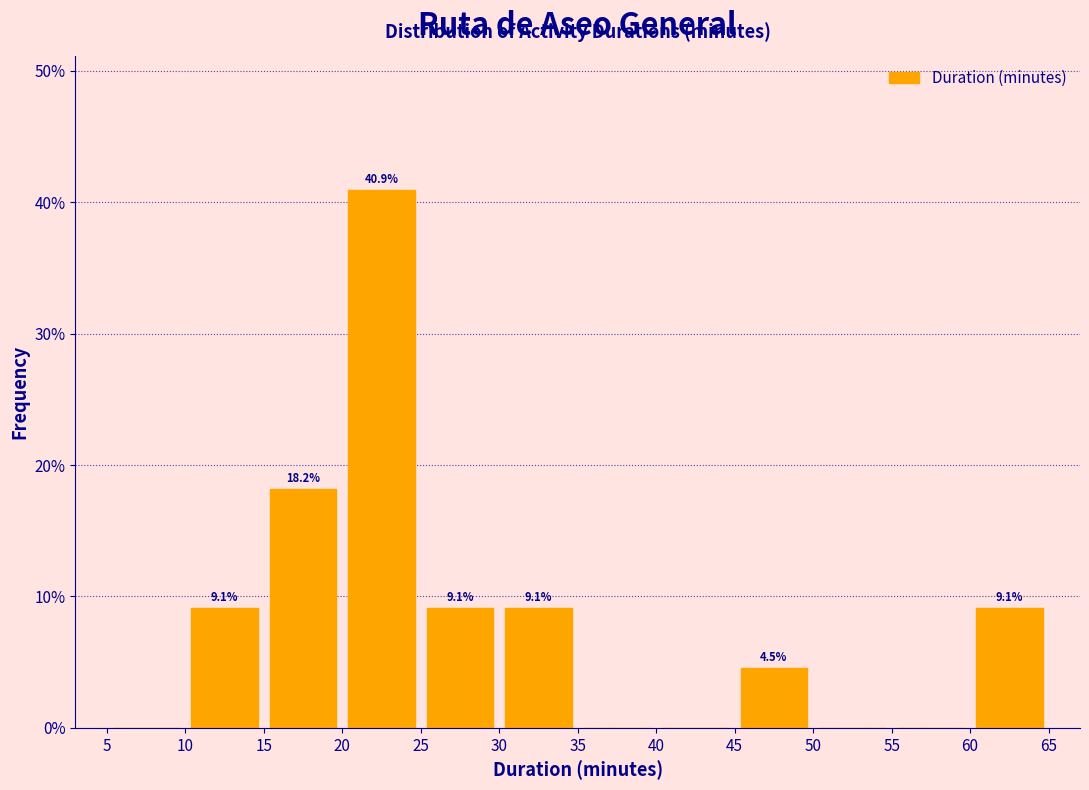

Over which range of the x-axis is the bar tallest?

20 to 25